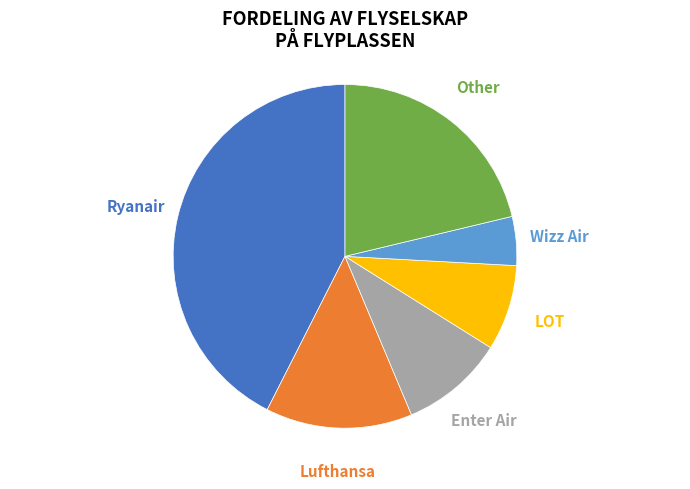

Does any single category account for the majority?

No